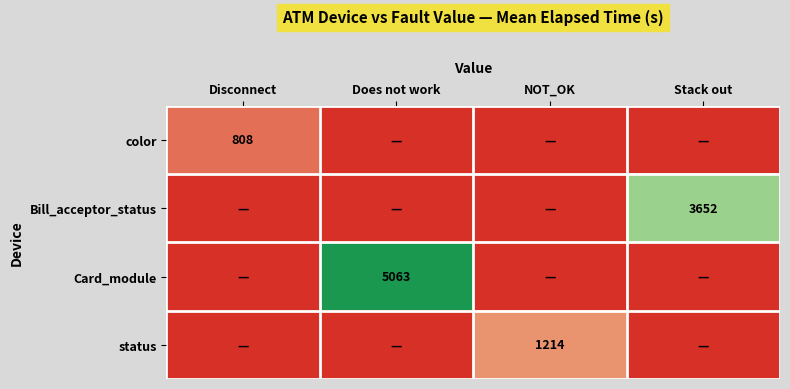

The value of Card_module at Does not work is 5063. True or false?

True